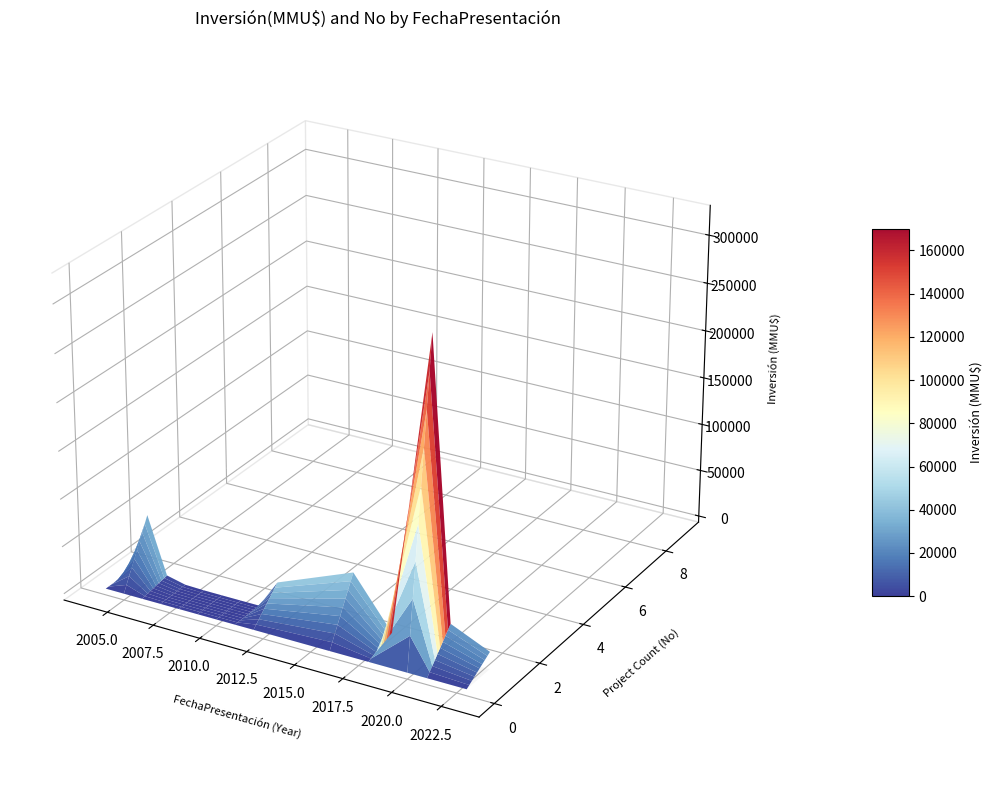

Reading left to right, transcribe all the data shown in this chart.

0	64522	5204	614	80	22	0	0	30100	62130	9903	324020	36000	18000